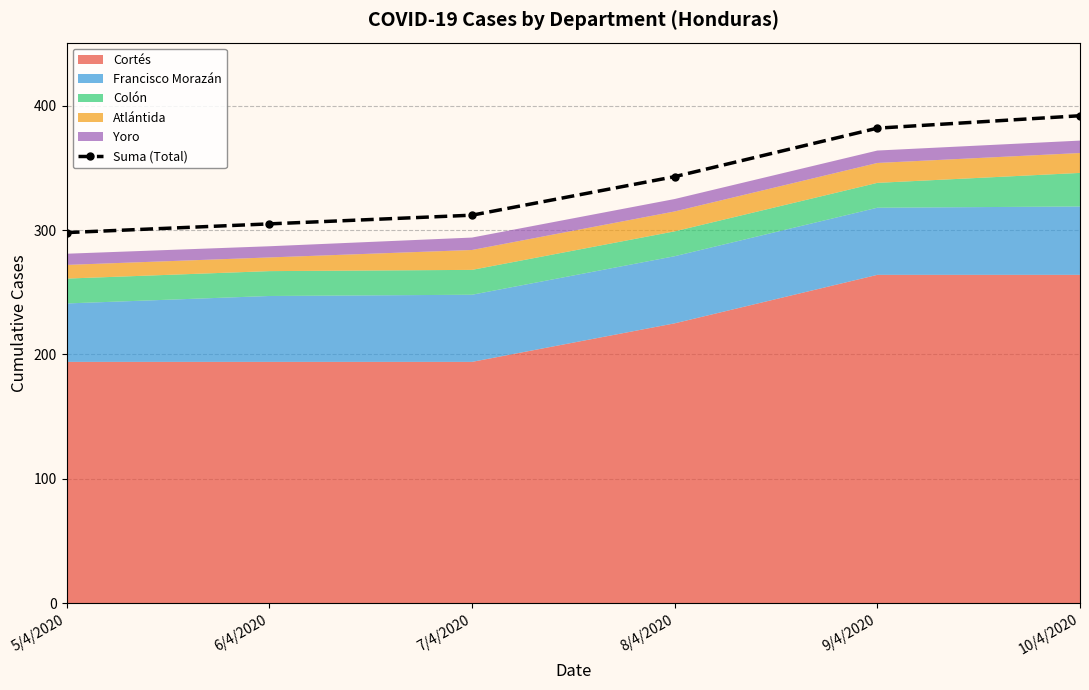

How many data points does each series have?

6